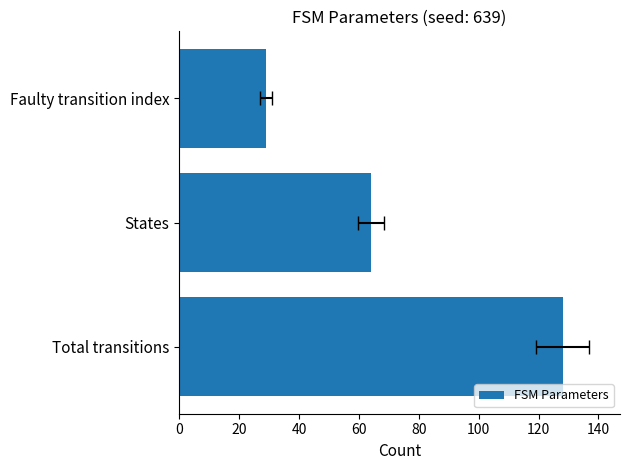

How many values are between 29 and 128?

3